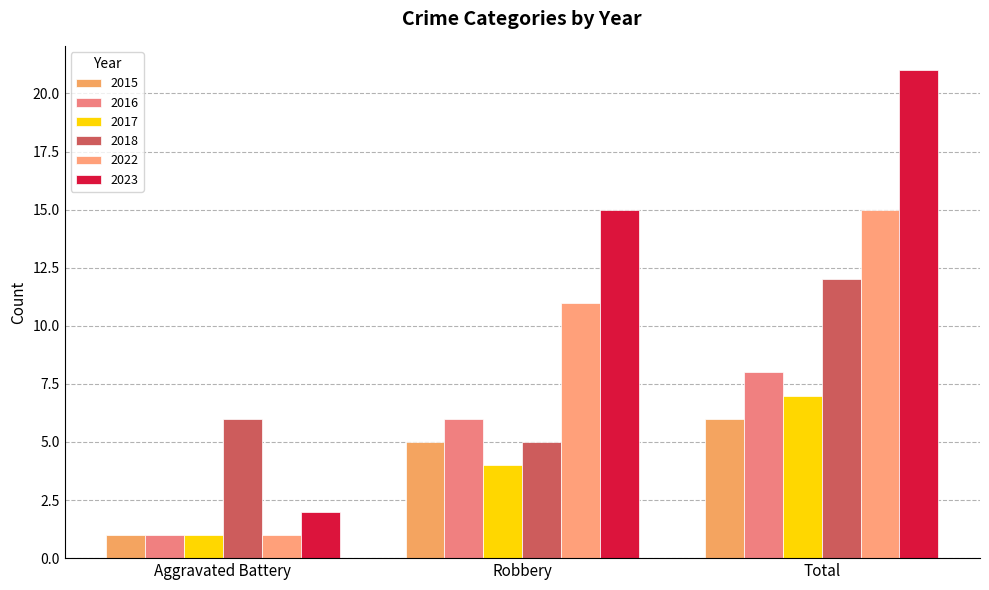

What is the label of the 3rd bar from the right?

Aggravated Battery